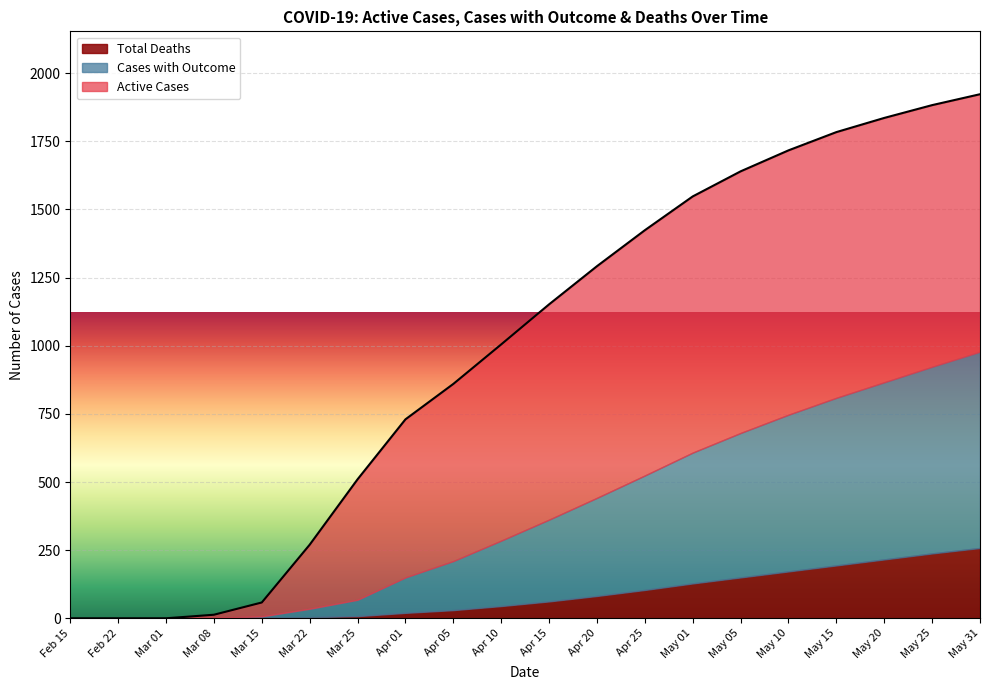

Between Apr 26 and Feb 15, which is larger?

Apr 26